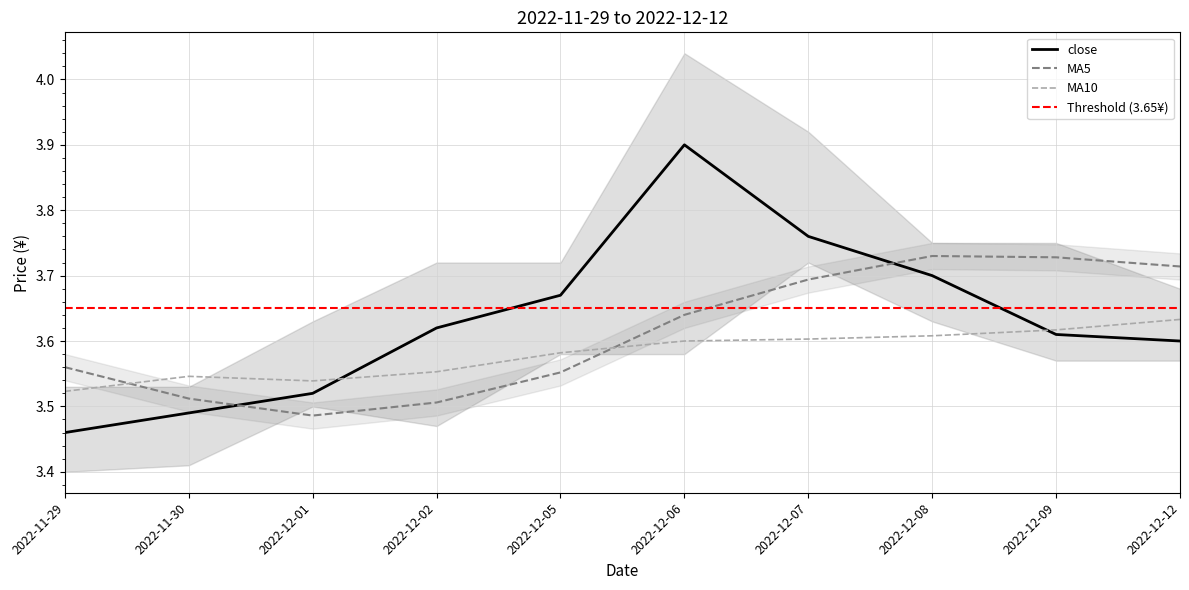

What is the label of the 6th point from the right?

2022-12-05